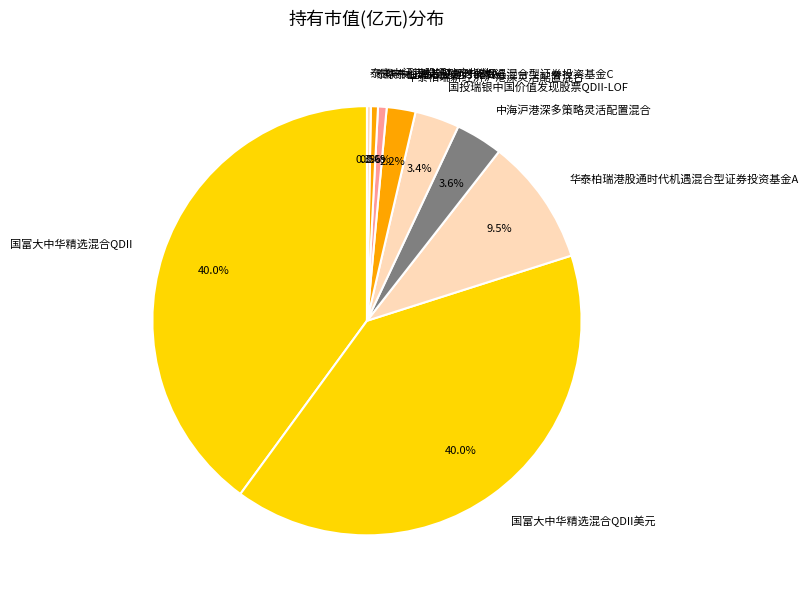

What portion of the pie excludes 国投瑞银中国价值发现股票QDII-LOF?

96.6%